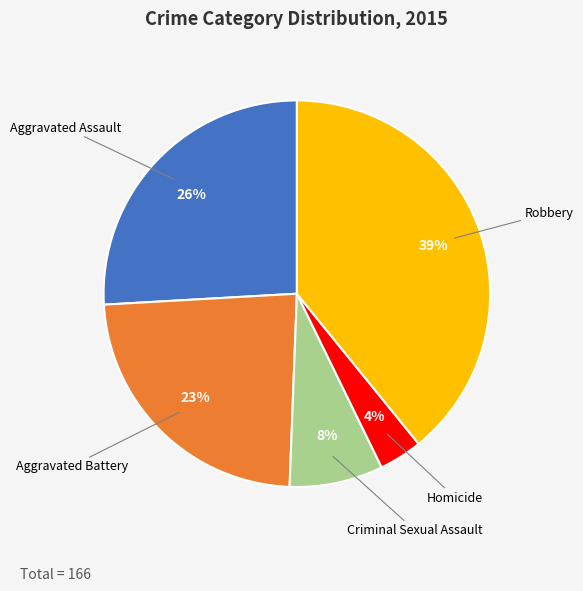

Is the sum of Homicide and Aggravated Battery greater than half?

No